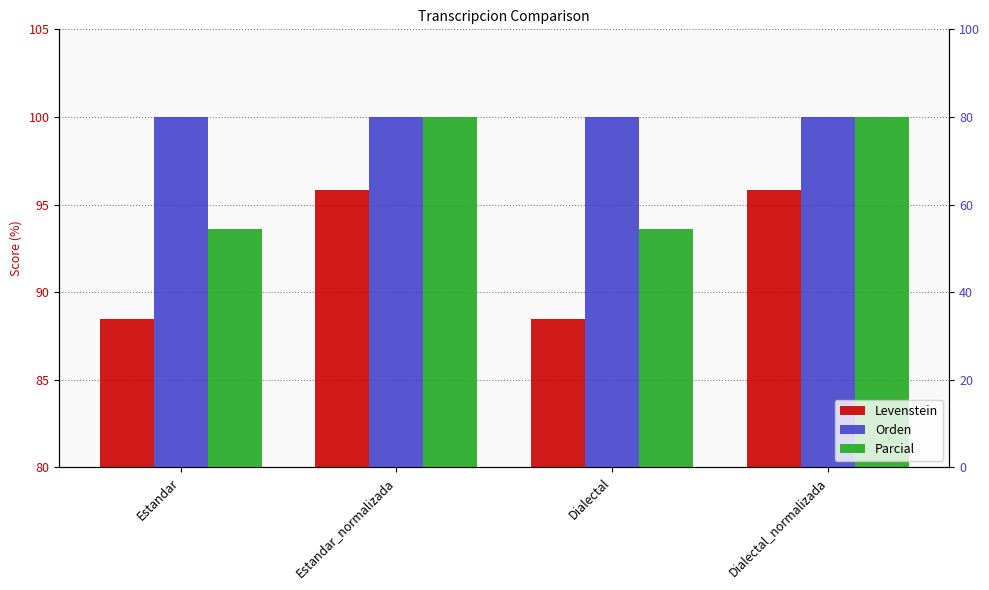

Is it true that Orden equals 138.8 at Estandar?

False